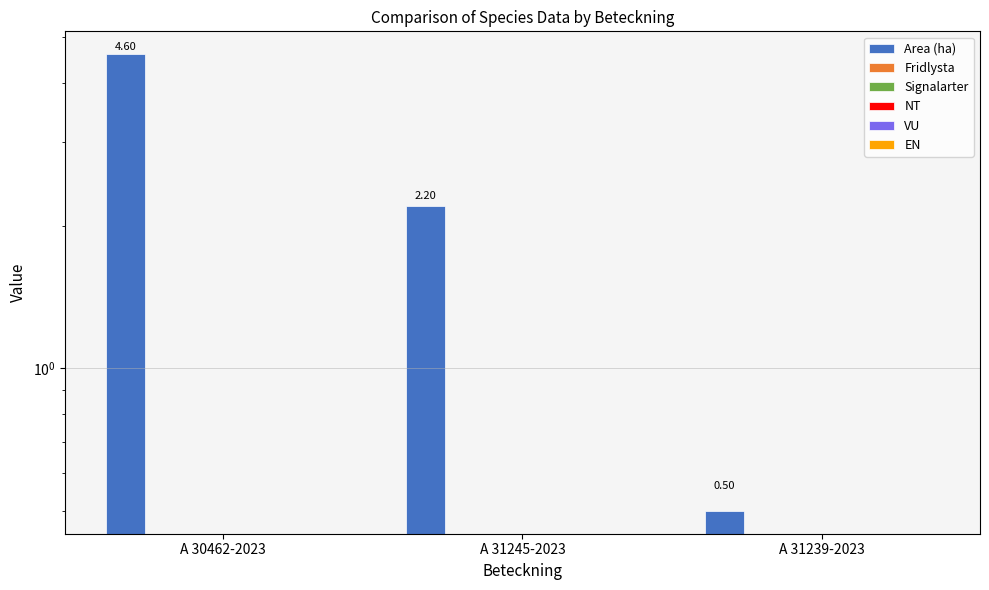

What position from the left is A 30462-2023?

1